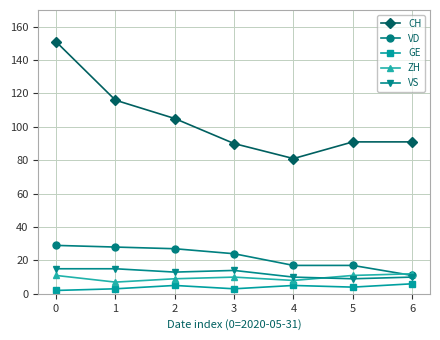

How many lines are shown in the chart?

5